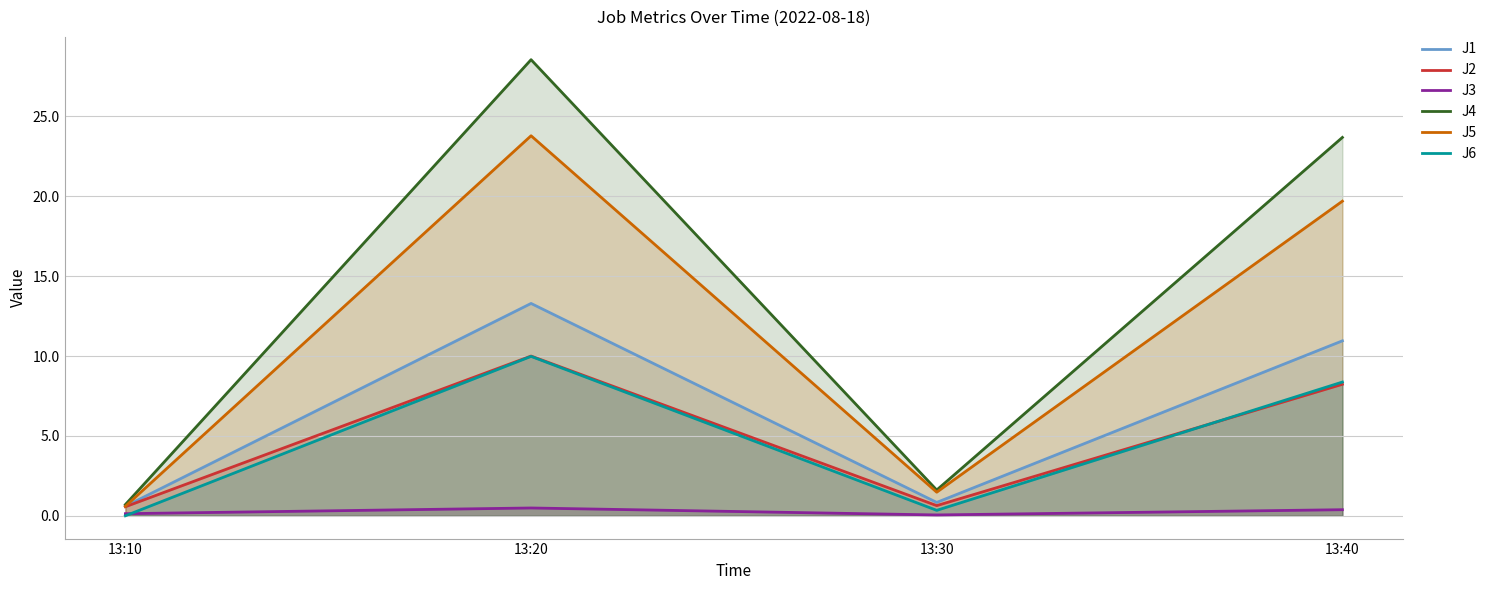

True or false: J1 and J2 cross at least once.

False